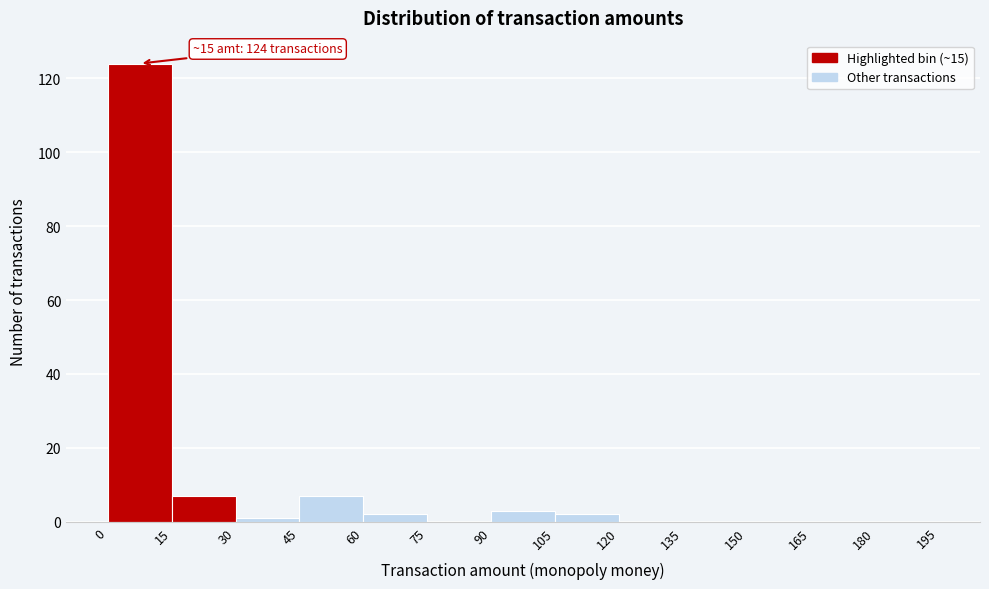

Over which range of the x-axis is the bar tallest?

0 to 15